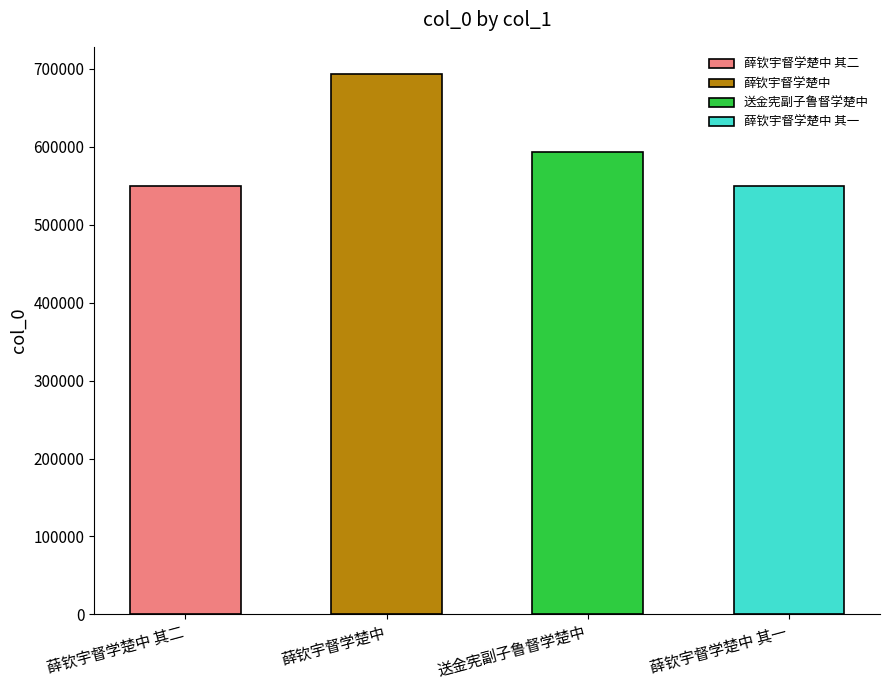

Which category has the lowest value across all series?

薛钦宇督学楚中 其一